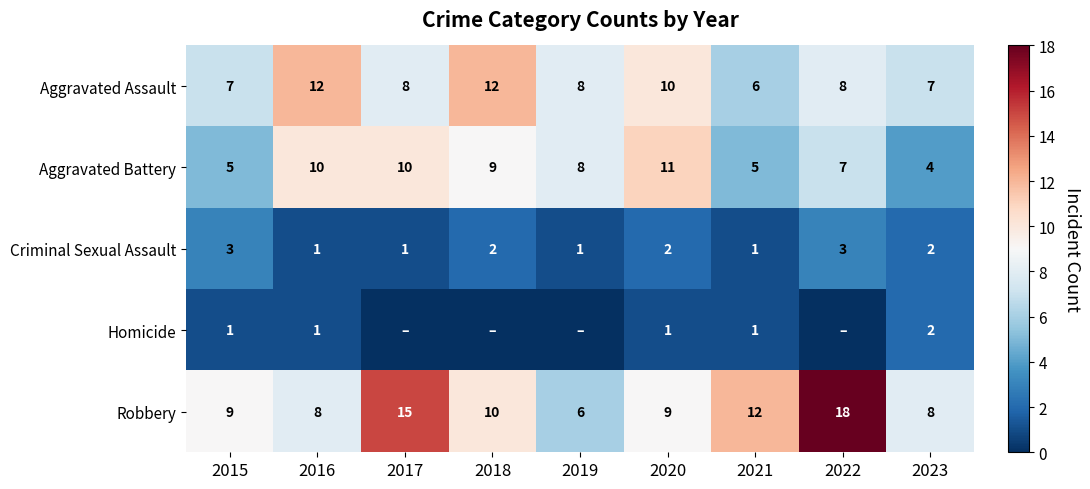

How many Aggravated Battery values are between 5 and 10?

7